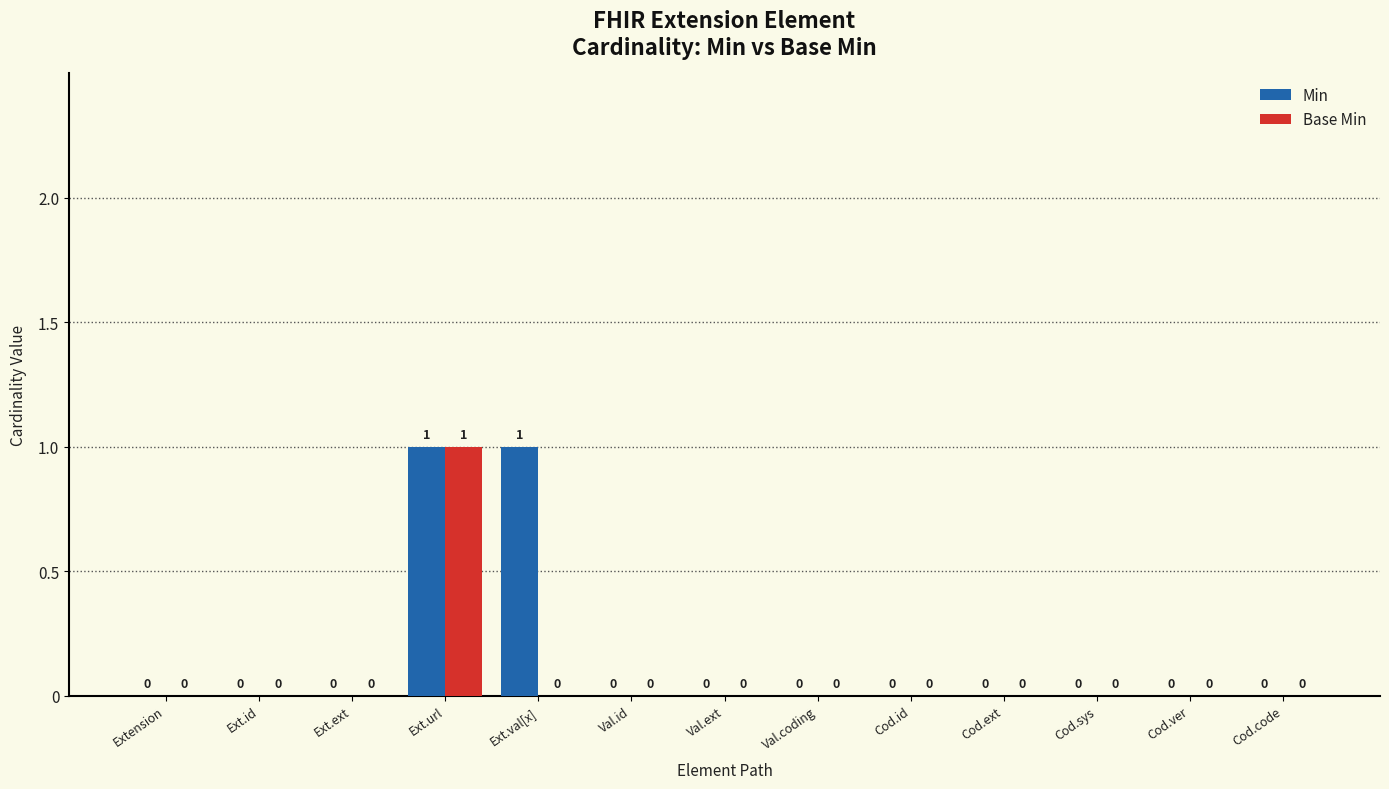

How many groups of bars are there?

13